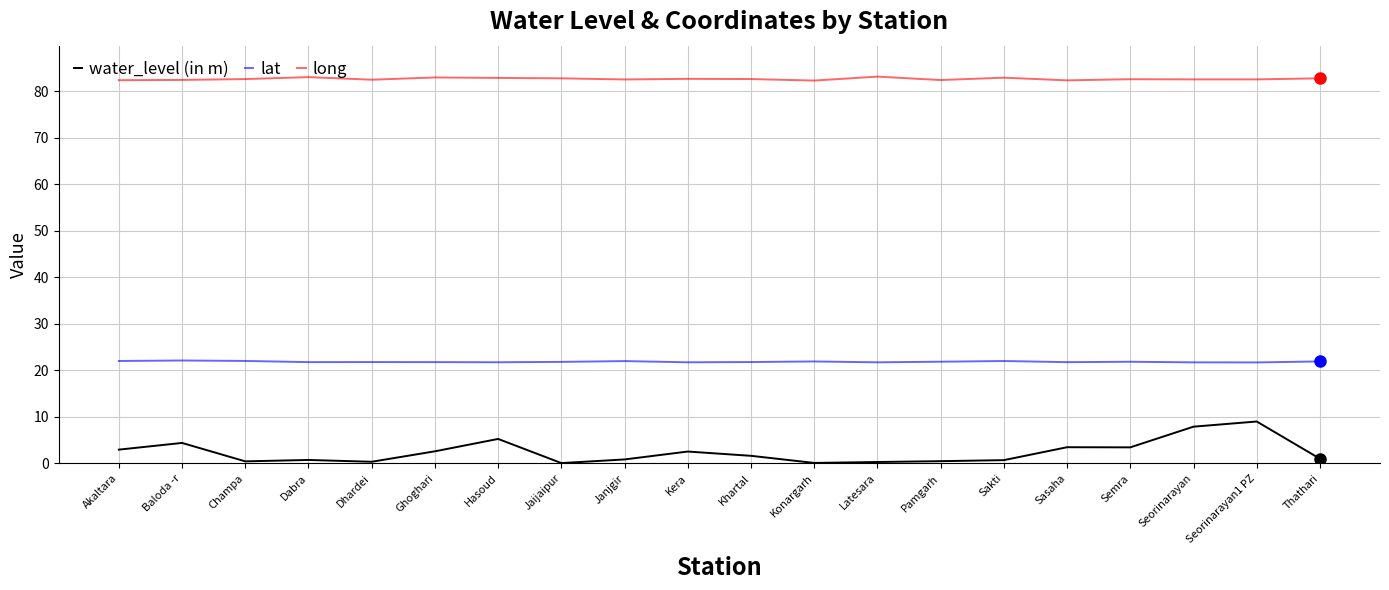

At which label does water_level (in m) first exceed 1?

Akaltara